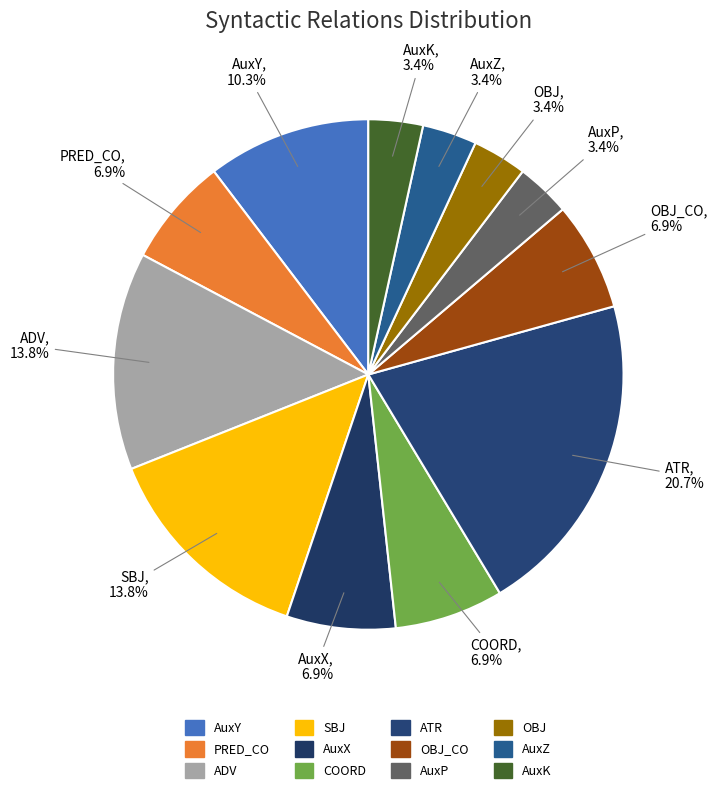

How many segments does this pie chart have?

12